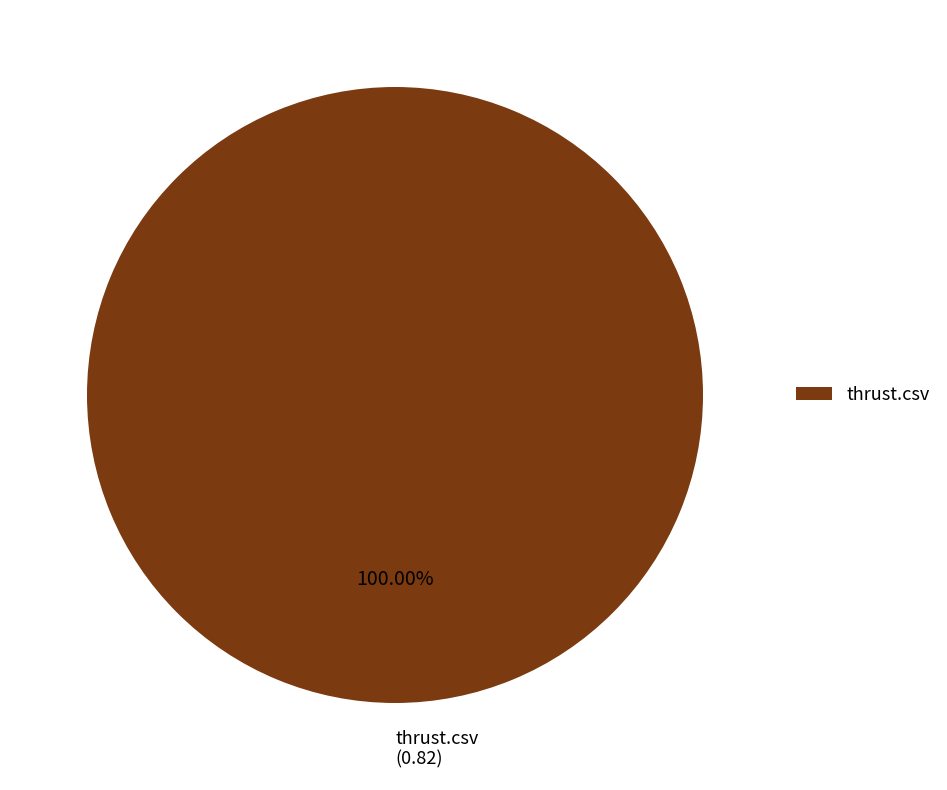

Rank the categories by value from highest to lowest.

thrust.csv